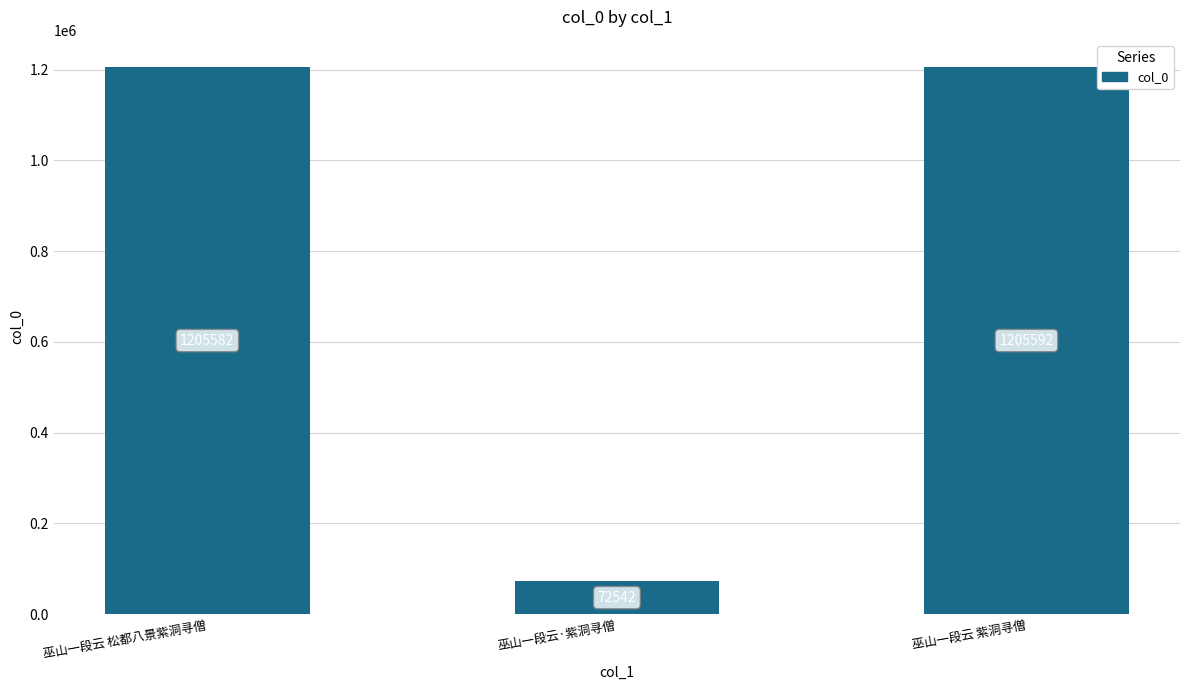

What is the sum of all values?

2483716